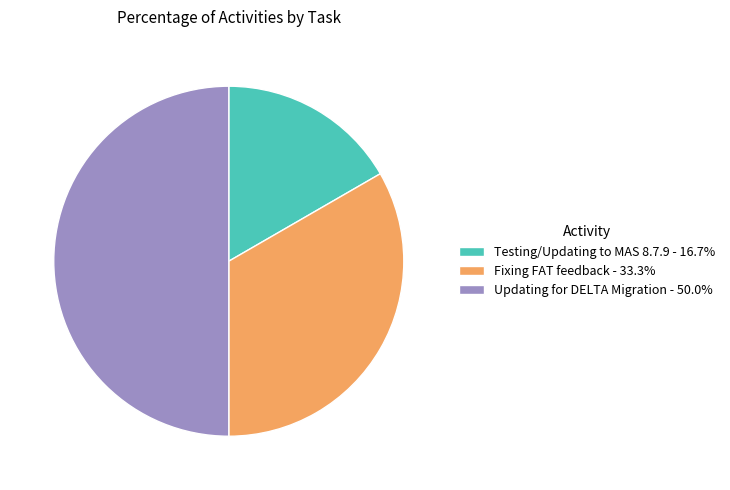

Is Testing/Updating to MAS 8.7.9 - 16.7% the majority of the pie?

No